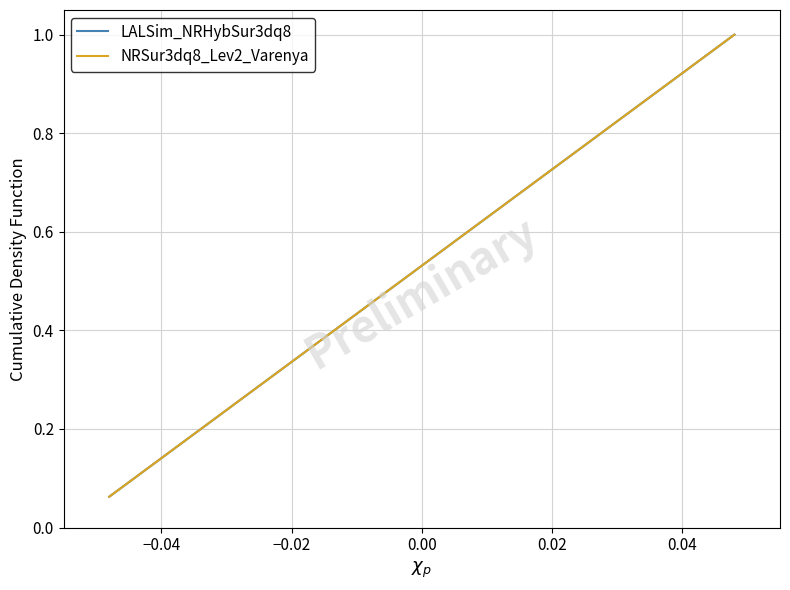

Does the chart have visible grid lines?

Yes